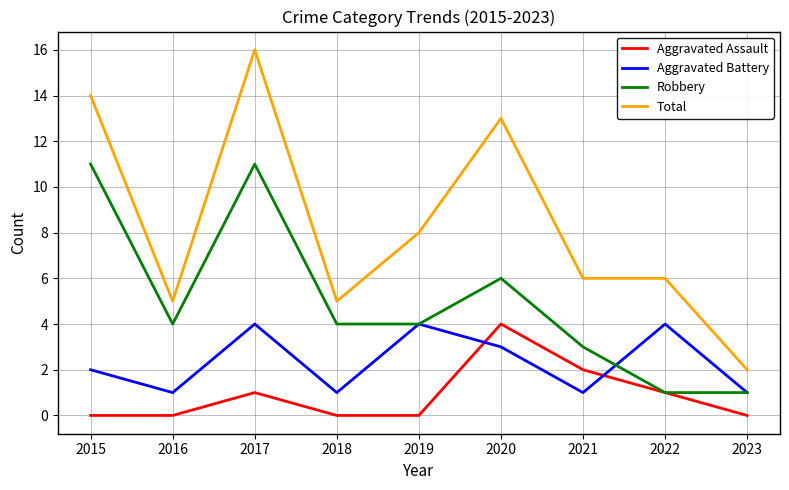

What is the spread (max minus min) of values at 2023?

2